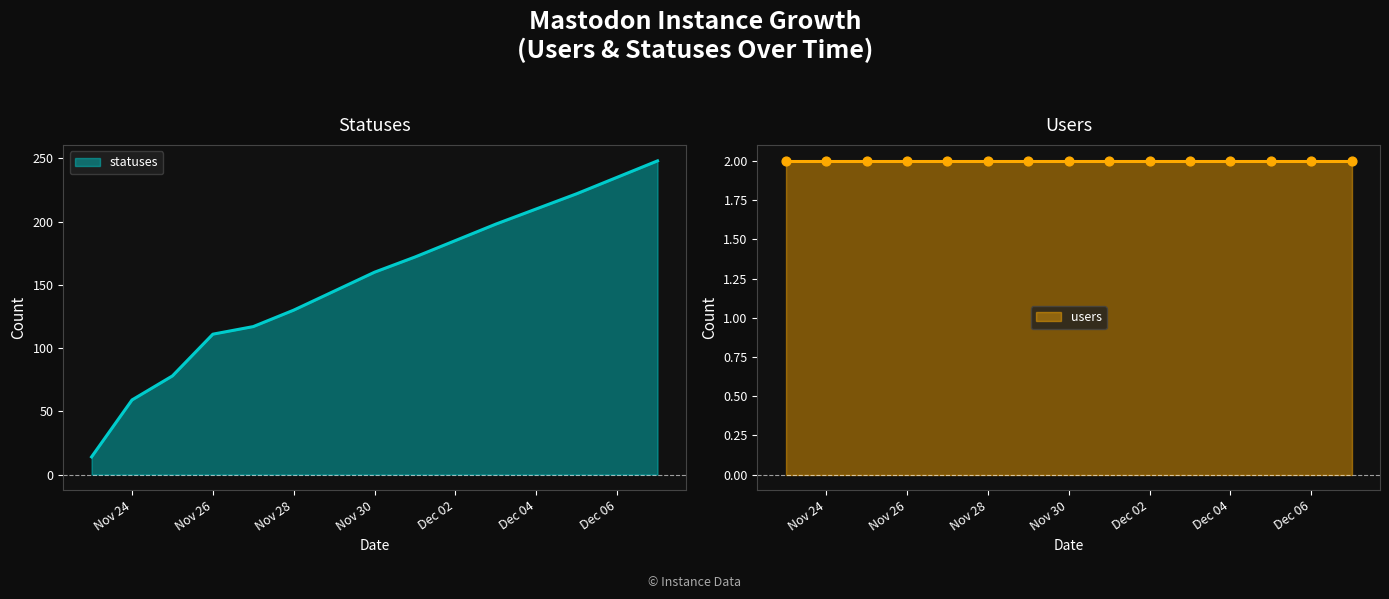

Between 2022-11-25 and 2022-12-03, which is larger?

2022-12-03